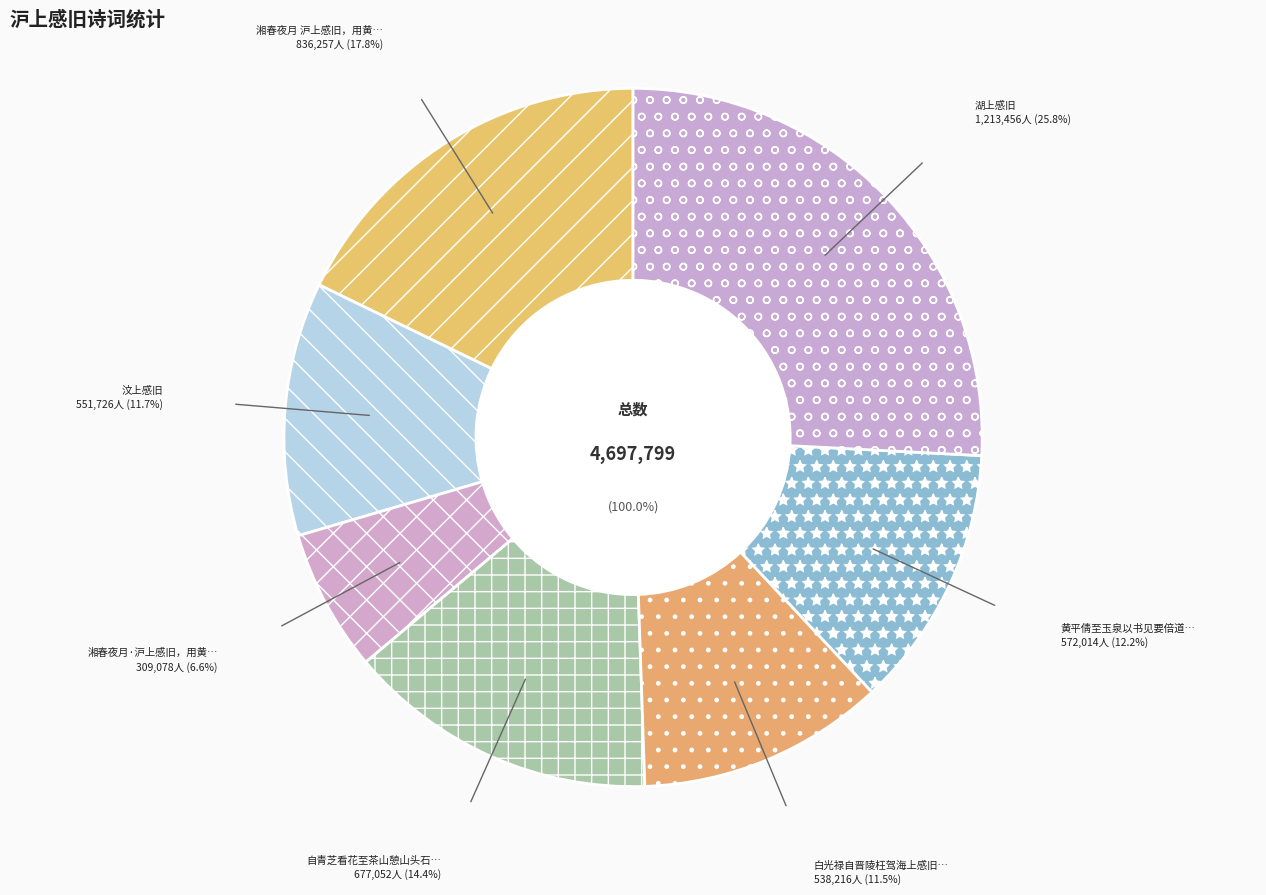

Is it true that 湘春夜月·沪上感旧，用黄德文韵 is 7% of the pie?

True